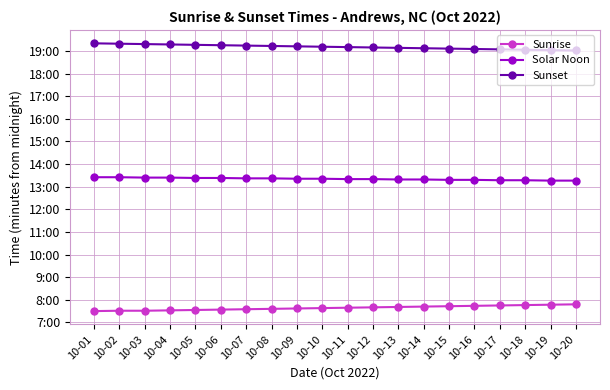

Does the chart have visible grid lines?

Yes